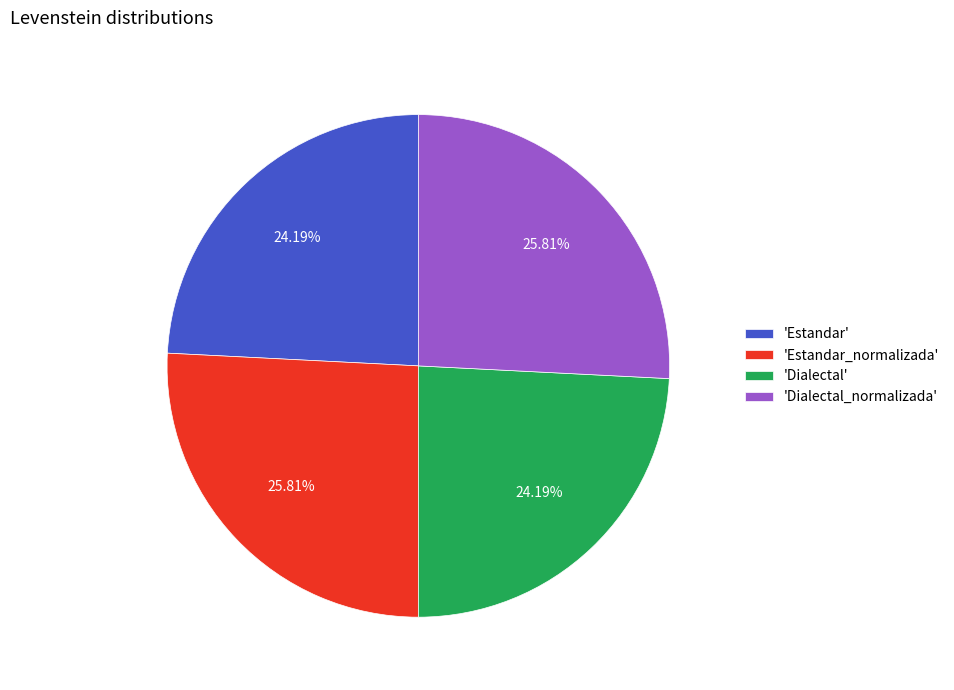

Combined, do 'Dialectal' and 'Estandar' account for over 50%?

No